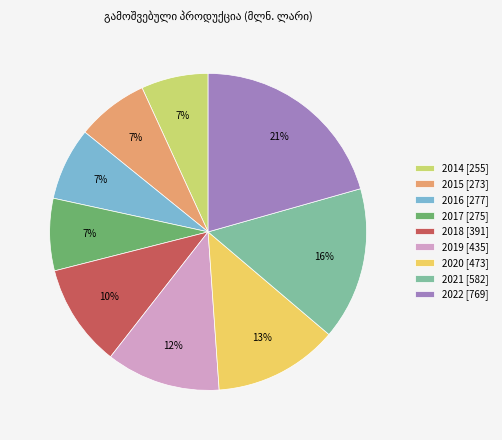

Which category has the biggest portion of the pie?

2022